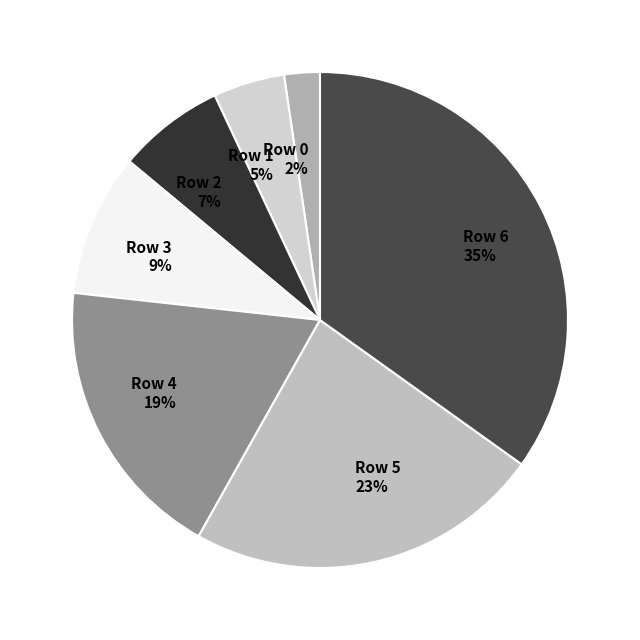

Approximately how many times larger is the value at Row 3 compared to Row 4?

0.5